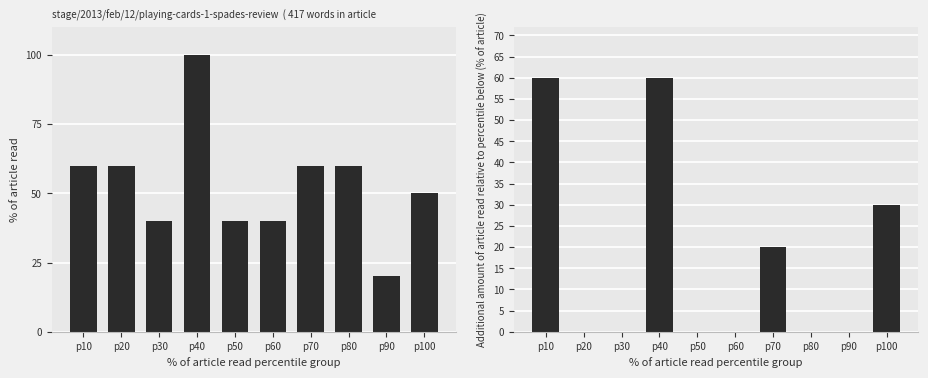

How many values in the % of article read series exceed 60?

1